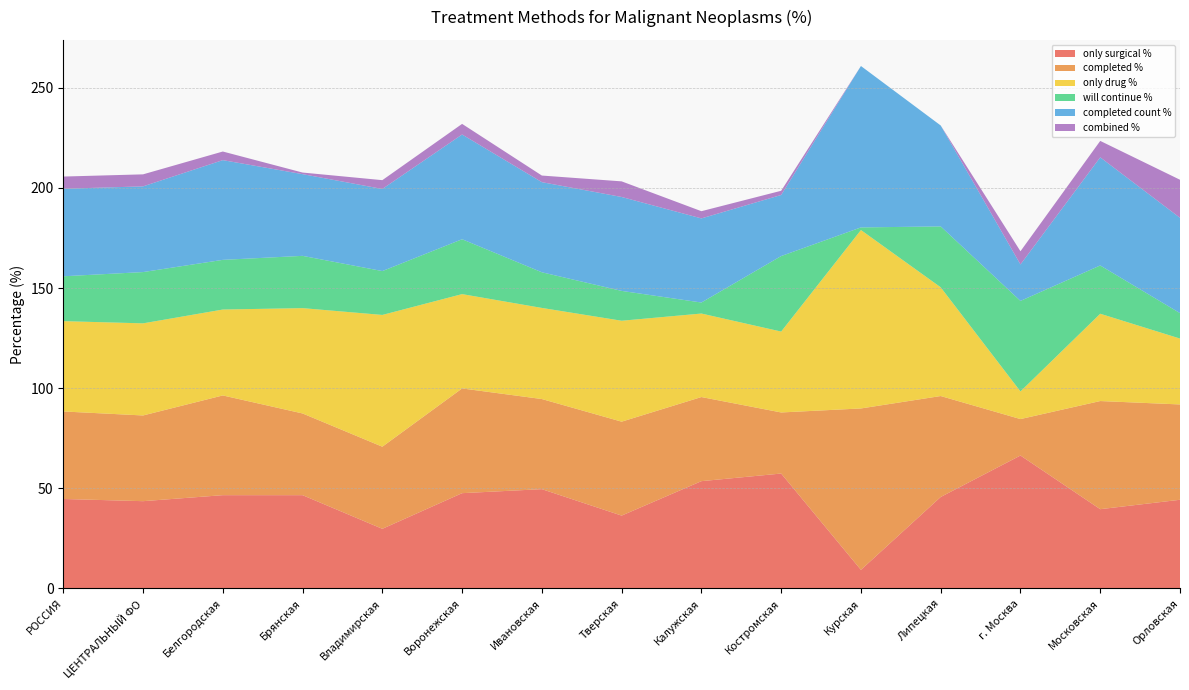

Reading left to right, what are all the values shown in this chart?

only surgical %: РОССИЯ=44.7	ЦЕНТРАЛЬНЫЙ ФО=43.6	Белгородская=46.6	Брянская=46.6	Владимирская=29.8	Воронежская=47.6	Ивановская=49.6	Тверская=36.4	Калужская=53.6	Костромская=57.4	Курская=9.3	Липецкая=45.7	г. Москва=66.4	Московская=39.6	Орловская=44.3
completed %: РОССИЯ=43.7	ЦЕНТРАЛЬНЫЙ ФО=42.8	Белгородская=49.8	Брянская=40.8	Владимирская=41.0	Воронежская=52.3	Ивановская=45.0	Тверская=46.9	Калужская=42.0	Костромская=30.5	Курская=80.6	Липецкая=50.4	г. Москва=18.2	Московская=54.0	Орловская=47.6
only drug %: РОССИЯ=45.1	ЦЕНТРАЛЬНЫЙ ФО=46.0	Белгородская=42.9	Брянская=52.6	Владимирская=65.8	Воронежская=47.1	Ивановская=45.5	Тверская=50.4	Калужская=41.7	Костромская=40.4	Курская=89.1	Липецкая=54.3	г. Москва=13.8	Московская=43.6	Орловская=32.9
will continue %: РОССИЯ=22.4	ЦЕНТРАЛЬНЫЙ ФО=25.6	Белгородская=24.8	Брянская=26.1	Владимирская=21.9	Воронежская=27.4	Ивановская=17.8	Тверская=14.9	Калужская=5.5	Костромская=37.7	Курская=1.3	Липецкая=30.4	г. Москва=45.2	Московская=24.1	Орловская=12.7
completed count %: РОССИЯ=43.7	ЦЕНТРАЛЬНЫЙ ФО=42.8	Белгородская=49.8	Брянская=40.8	Владимирская=41.0	Воронежская=52.3	Ивановская=45.0	Тверская=46.9	Калужская=42.0	Костромская=30.5	Курская=80.6	Липецкая=50.4	г. Москва=18.2	Московская=54.0	Орловская=47.6
combined %: РОССИЯ=6.1	ЦЕНТРАЛЬНЫЙ ФО=6.0	Белгородская=4.3	Брянская=0.8	Владимирская=4.4	Воронежская=5.3	Ивановская=3.3	Тверская=7.8	Калужская=3.6	Костромская=2.1	Курская=0.0	Липецкая=0.0	г. Москва=6.6	Московская=8.2	Орловская=19.0